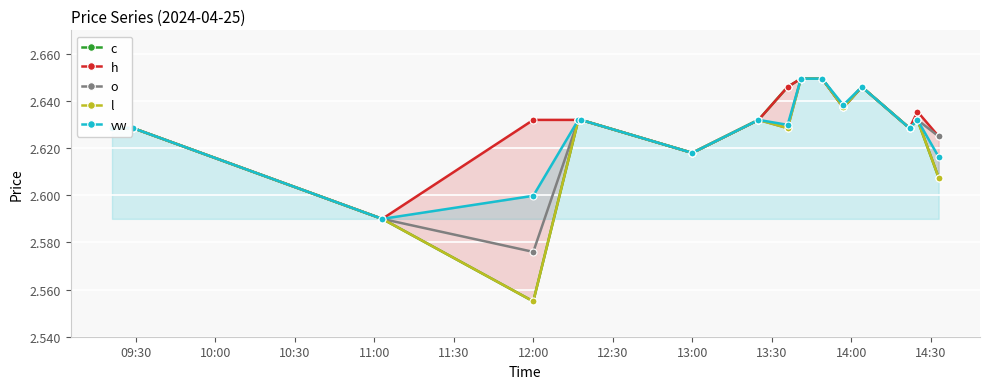

True or false: o and vw intersect in this chart.

False